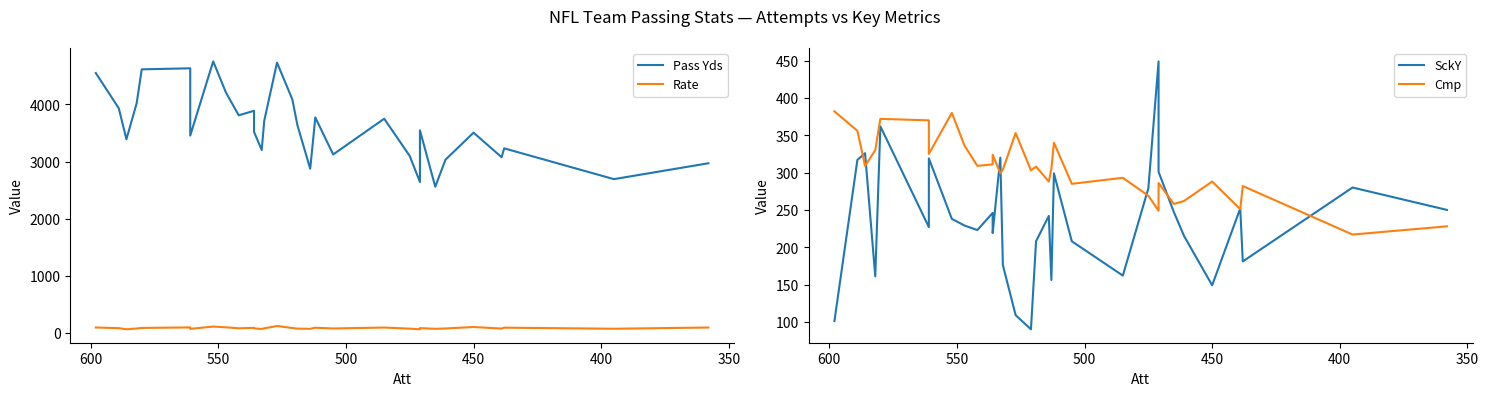

True or false: Pass Yds and Cmp cross at least once.

False